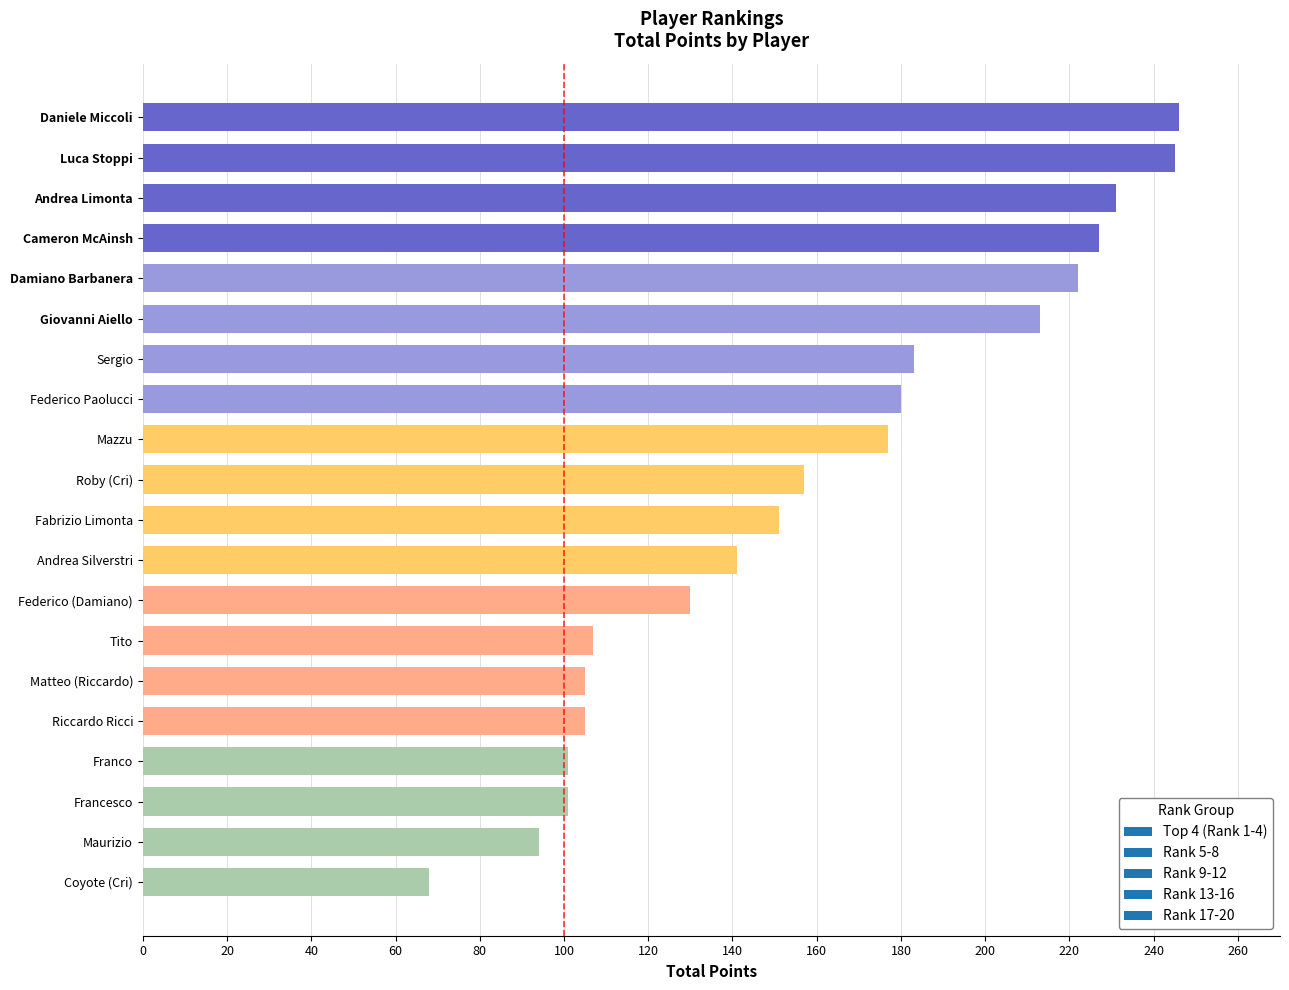

What value does the data have at Franco?

101